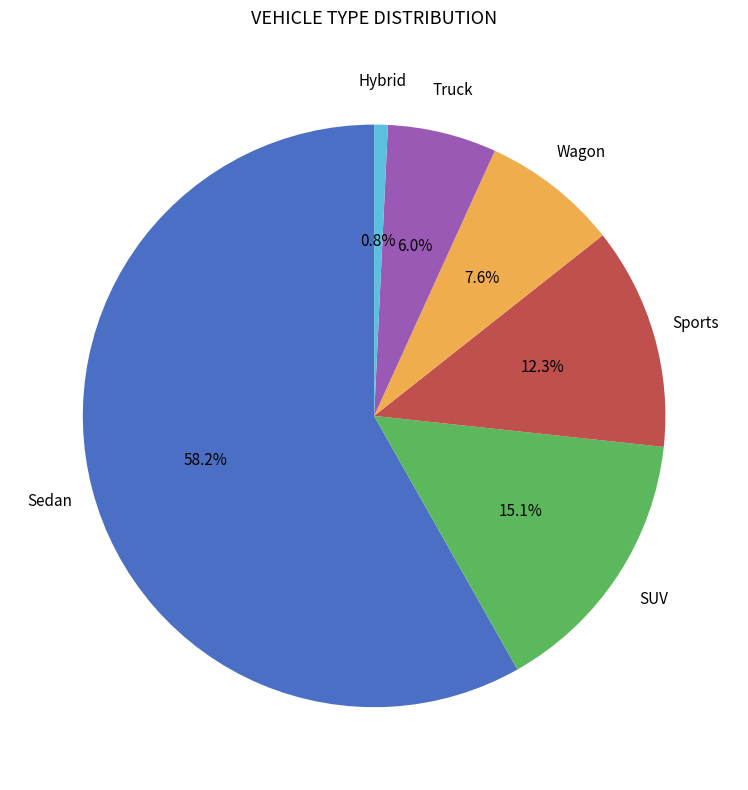

Is there any slice that represents more than half of the pie?

Yes